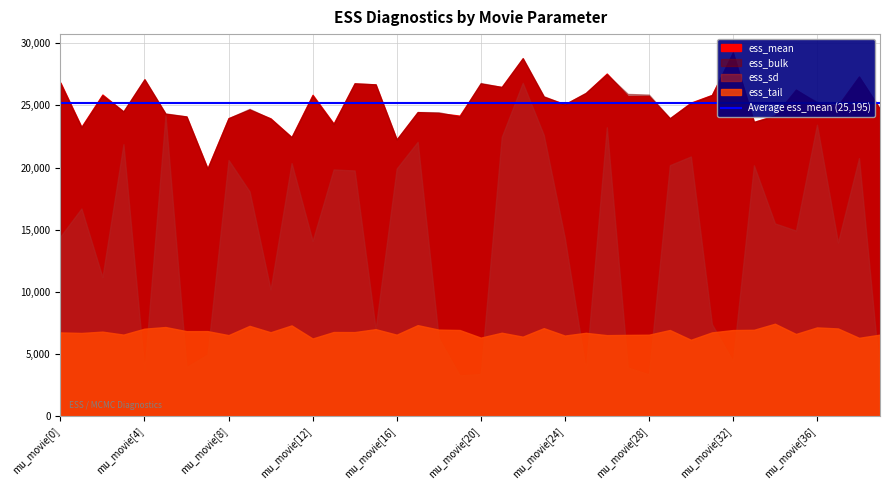

What is the average value of the ess_mean series?

25195